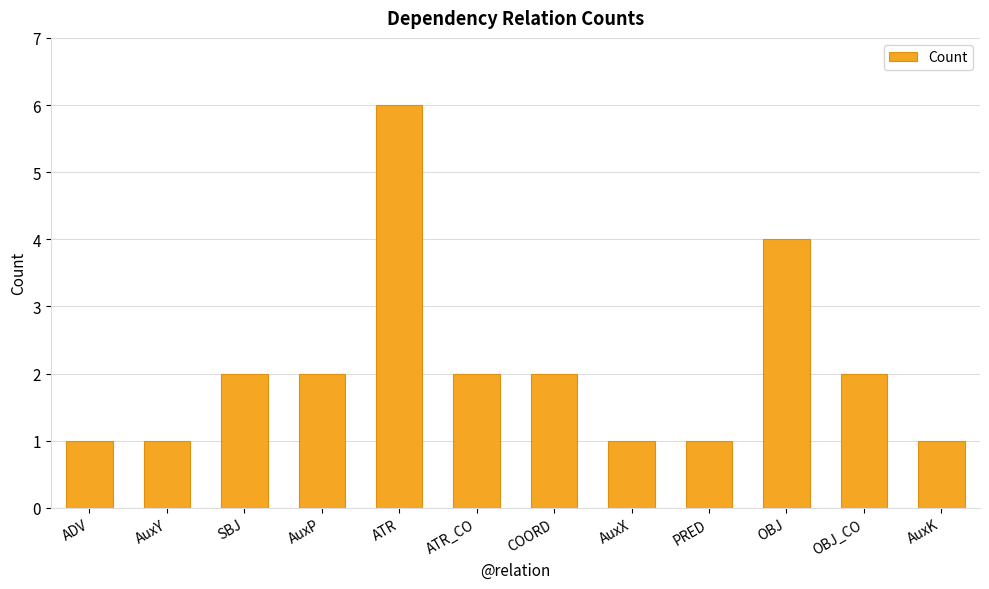

What is the greatest value displayed?

6